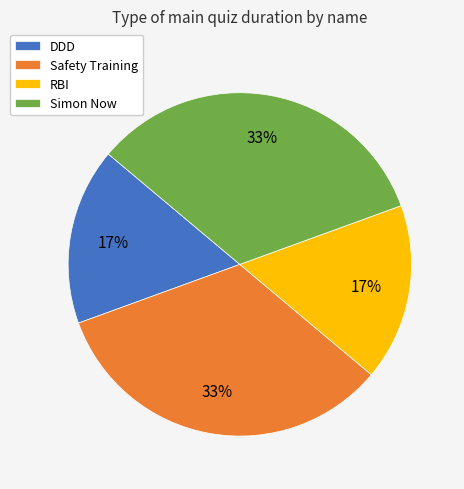

To the nearest percent, what percentage of the pie is Simon Now?

33%